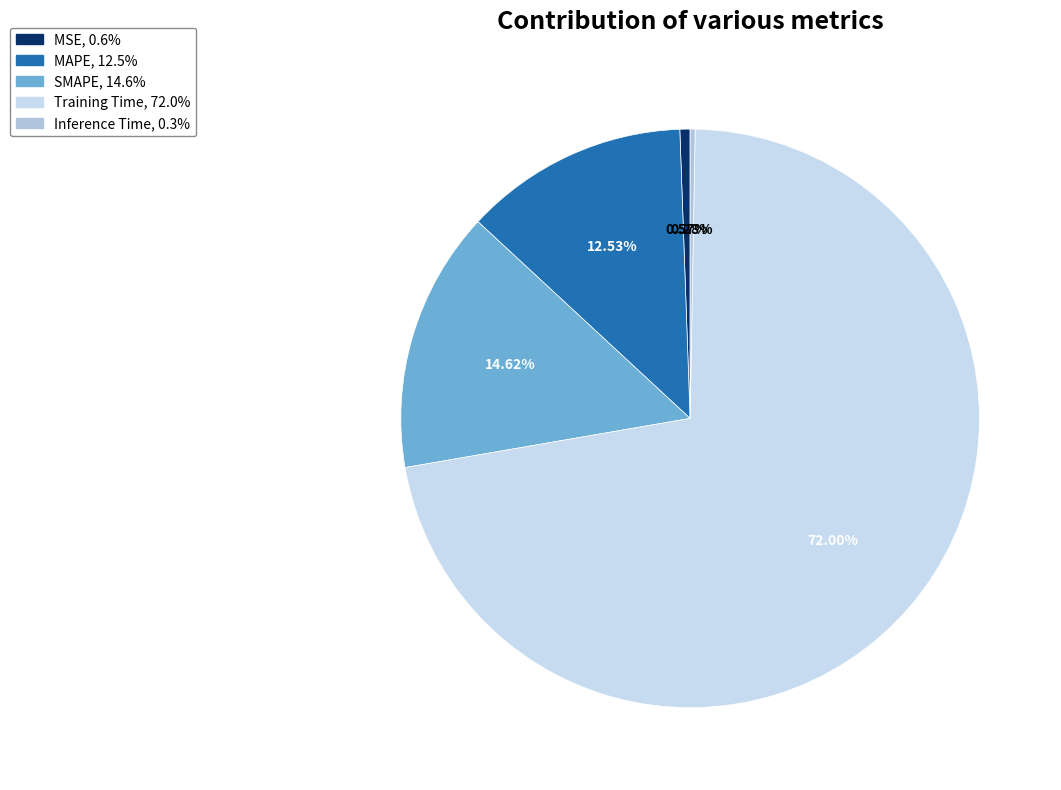

Do MSE and SMAPE together represent more than half of the pie?

No